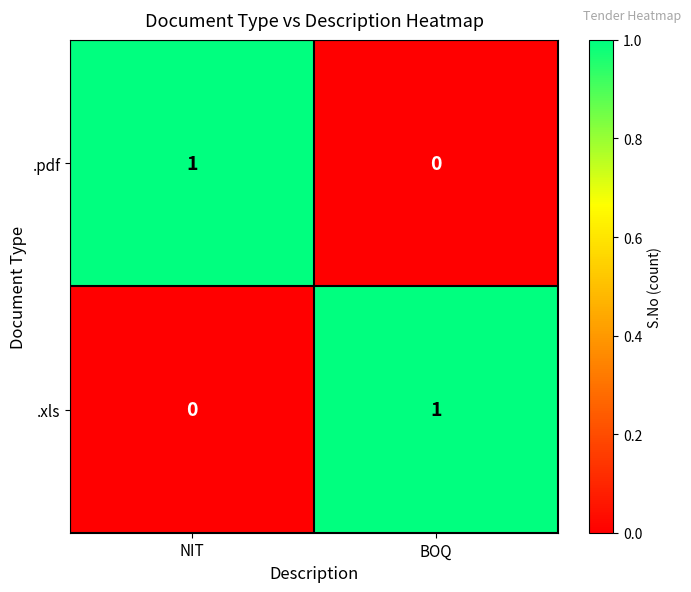

At which label does .pdf reach its minimum?

BOQ